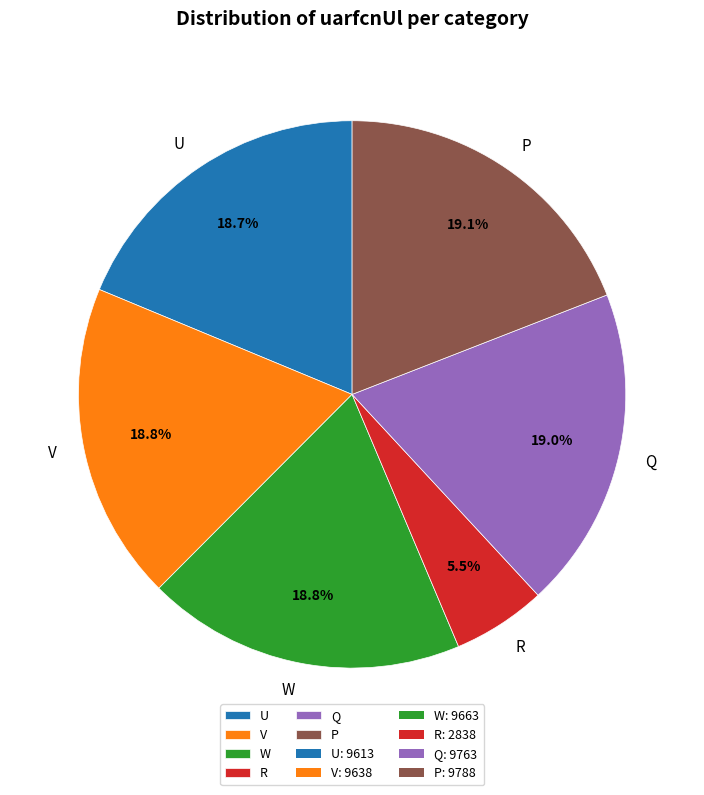

Approximately how many times larger is the value at U compared to W?

1.0